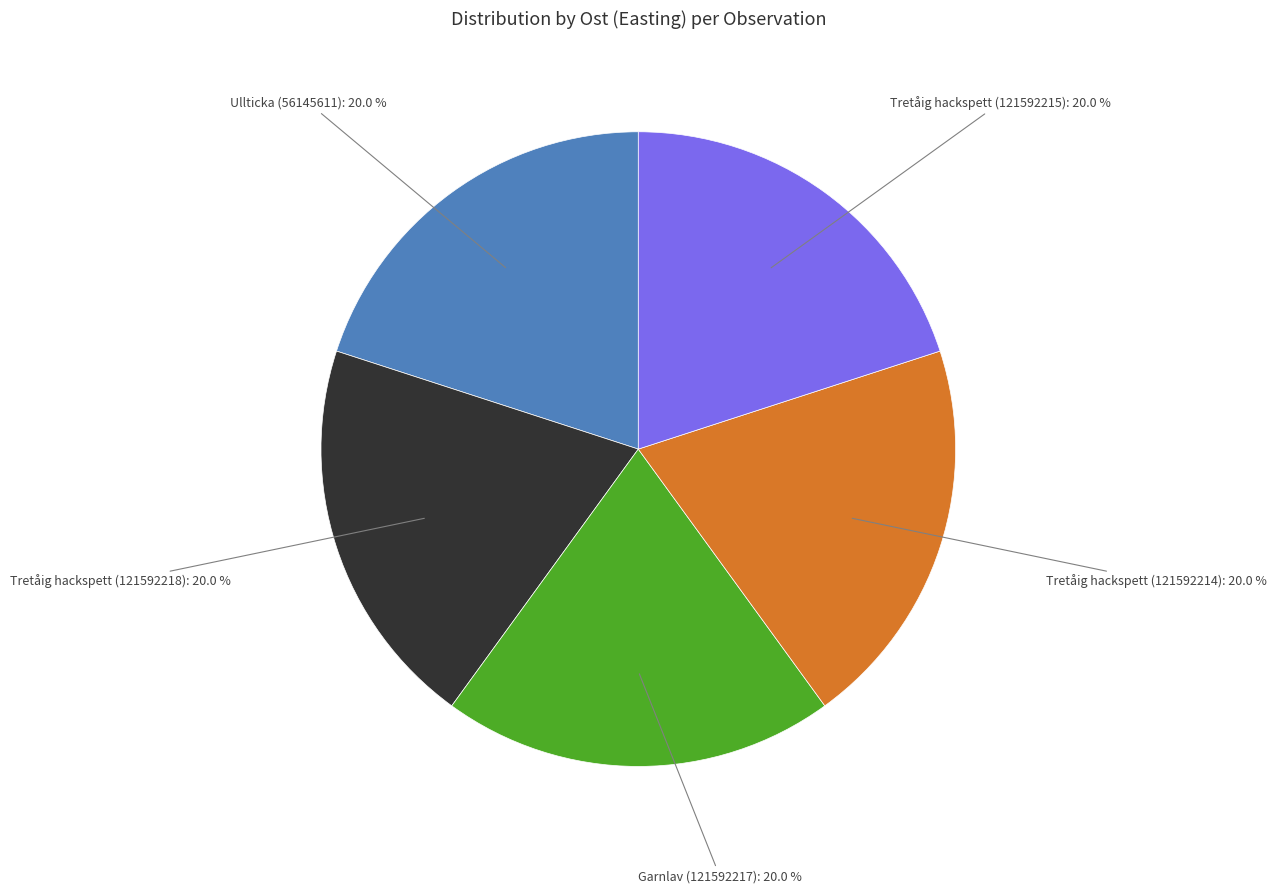

Is there any slice that represents more than half of the pie?

No